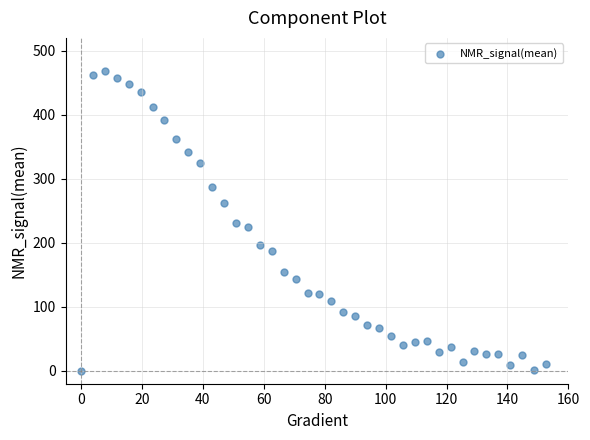

What is the range of X values (max minus min)?

152.6